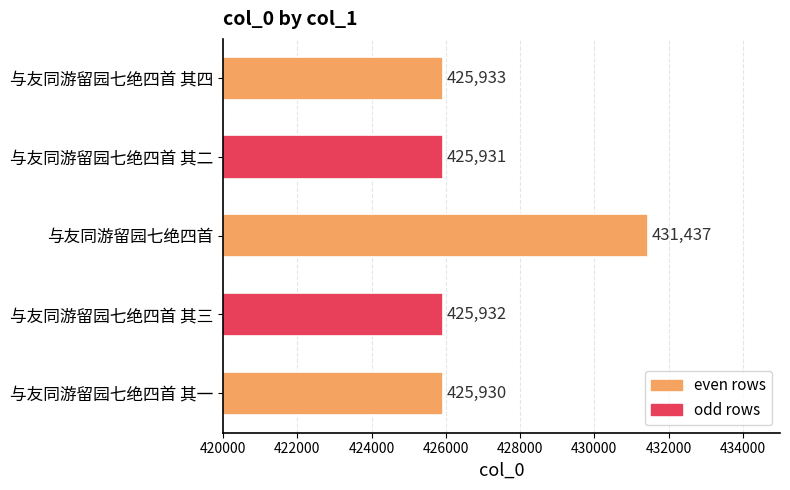

The value at 与友同游留园七绝四首 其二 is 702631. True or false?

False